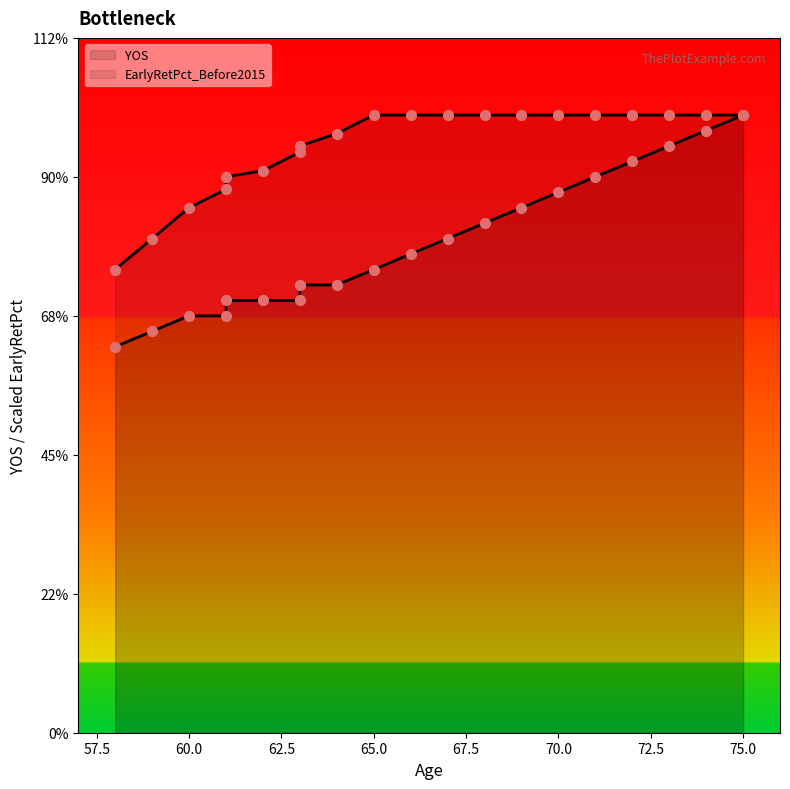

Which series has the largest total across all categories?

EarlyRetPct_Before2015